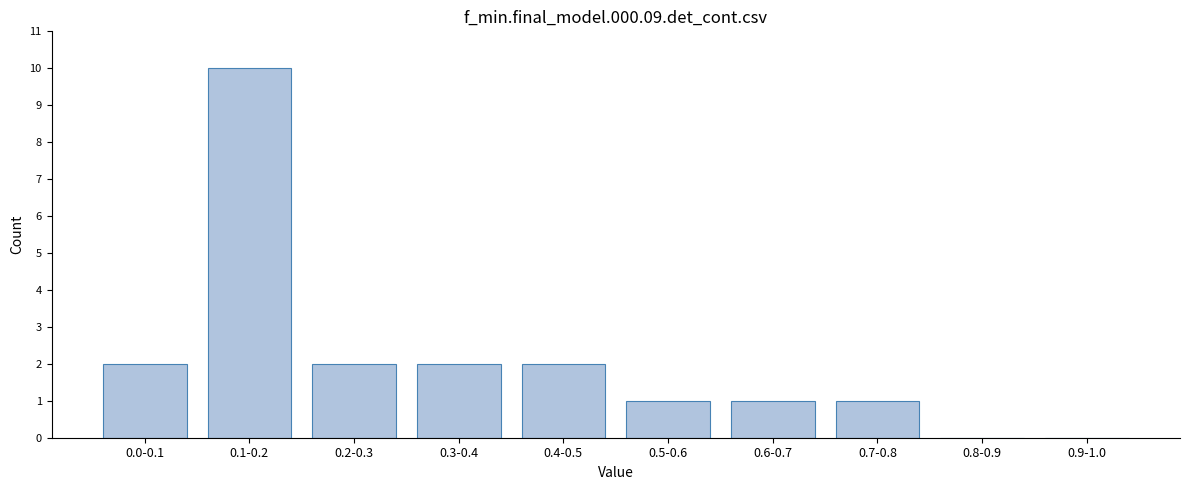

Reading right to left, transcribe all the data shown in this chart.

0.9-1.0=0	0.8-0.9=0	0.7-0.8=1	0.6-0.7=1	0.5-0.6=1	0.4-0.5=2	0.3-0.4=2	0.2-0.3=2	0.1-0.2=10	0.0-0.1=2